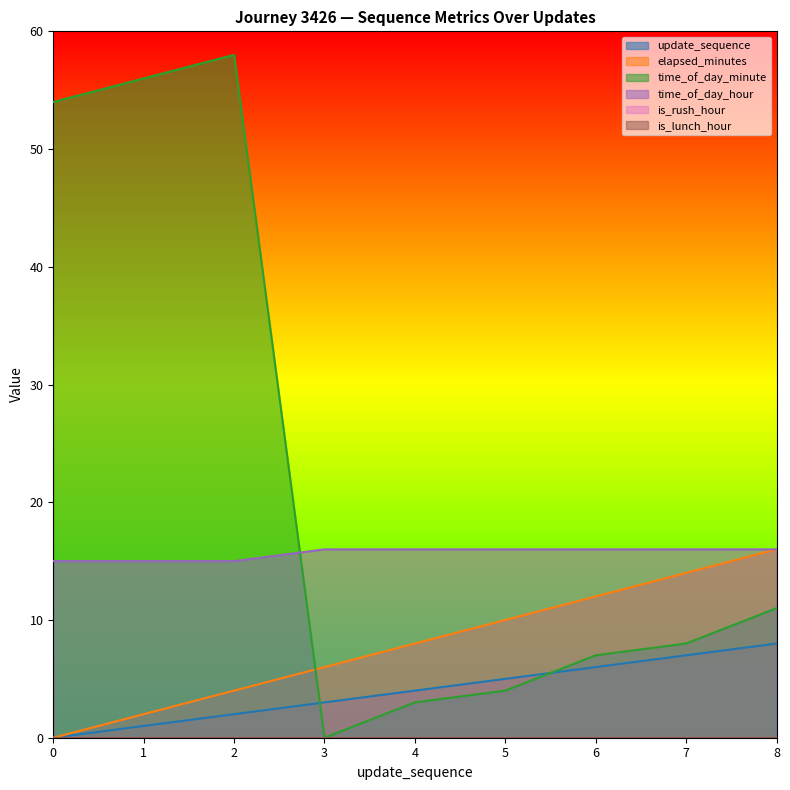

Is it true that time_of_day_minute equals 11 at 8?

True